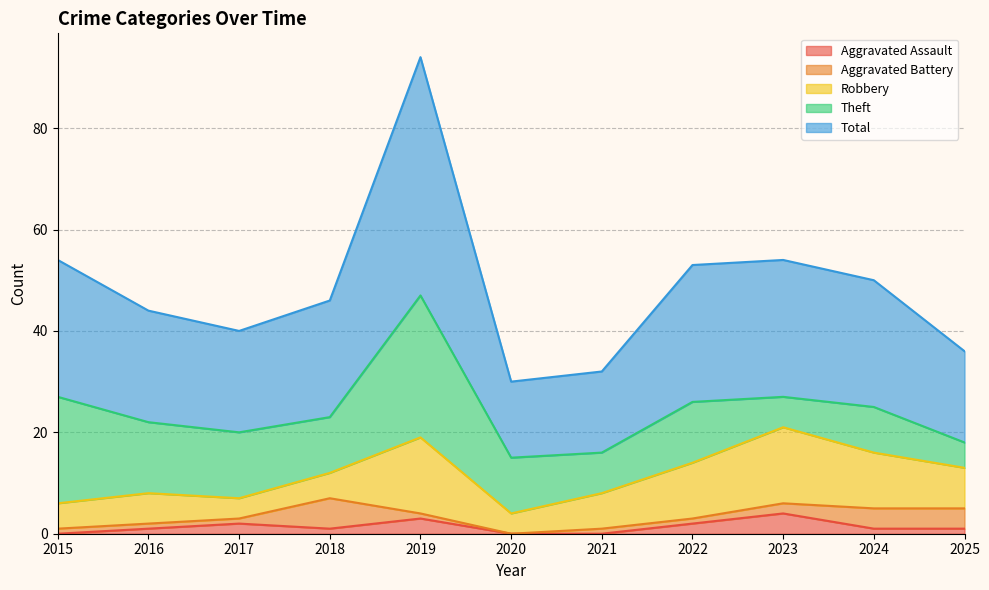

Is it true that Aggravated Assault equals 0 at 2020?

True